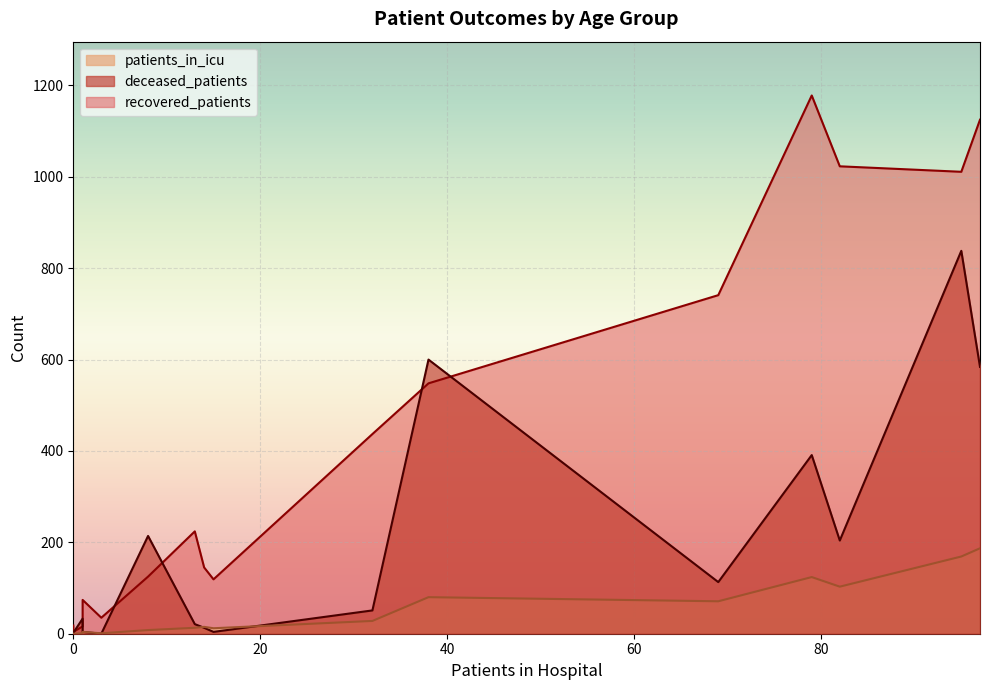

What is the total value across all series at 75 - 79?

1228